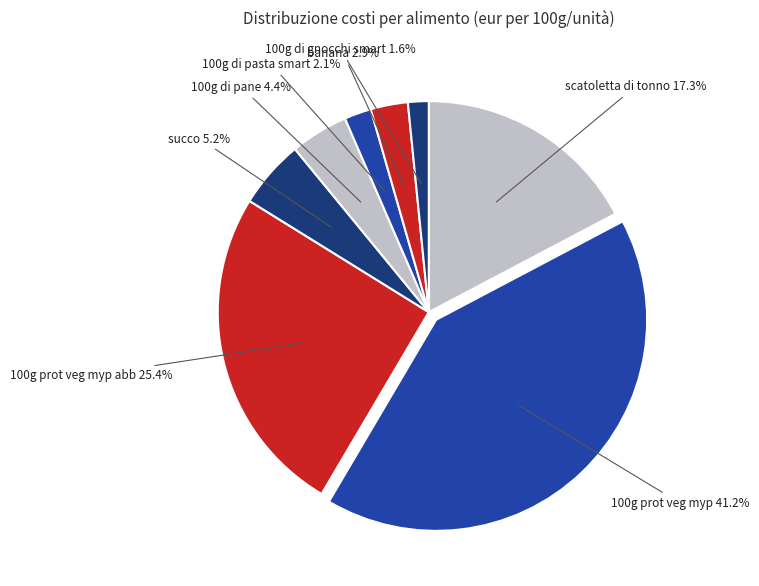

What is the ratio of the value at scatoletta di tonno to the value at 100g prot veg myp abb?

0.7